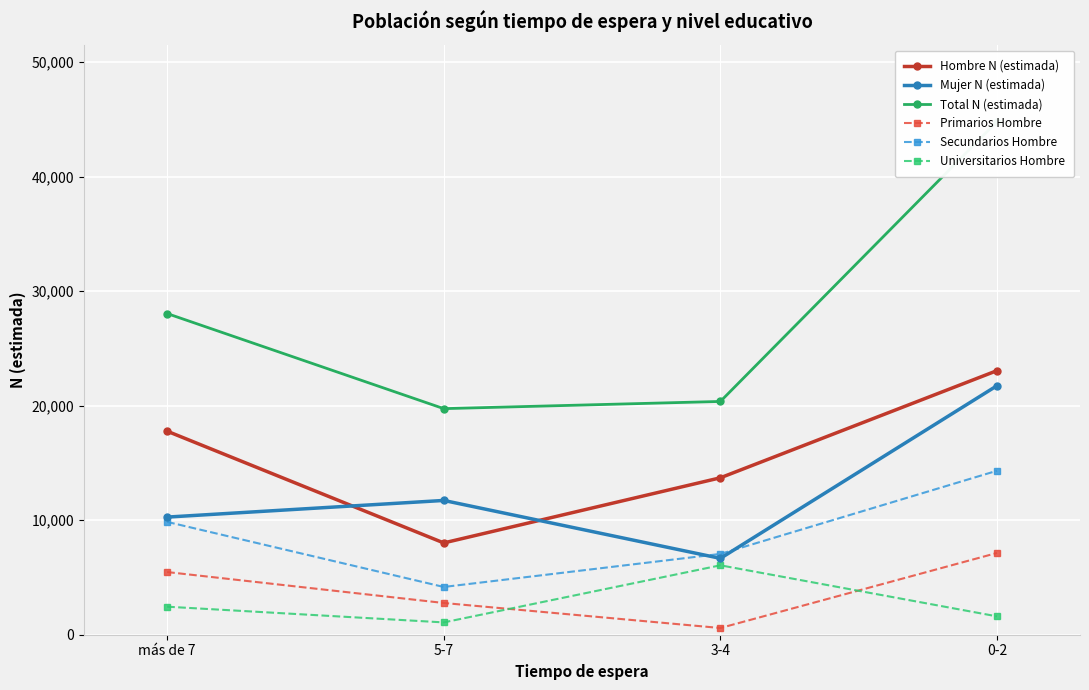

What is the spread (max minus min) of values at más de 7?

25598